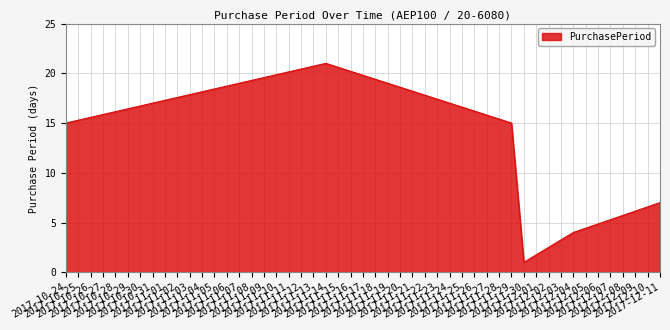

What is the difference between the values at 2017-11-29 and 2017-11-14?

6